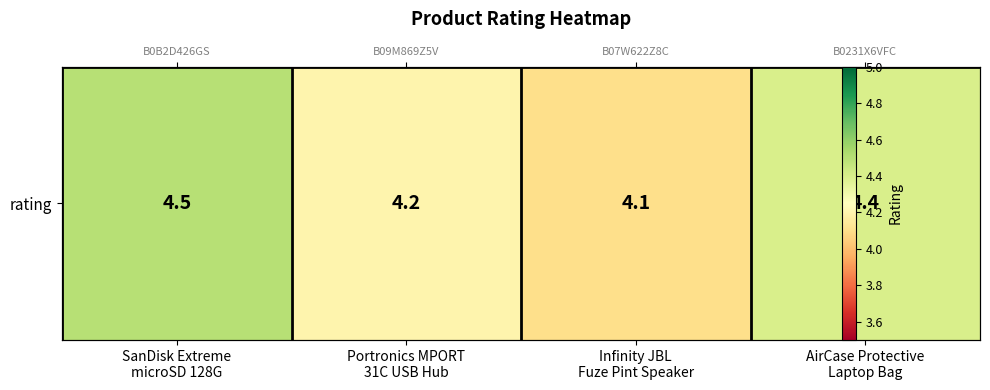

Approximately how many times larger is the value at Portronics MPORT
31C USB Hub compared to Infinity JBL
Fuze Pint Speaker?

1.0